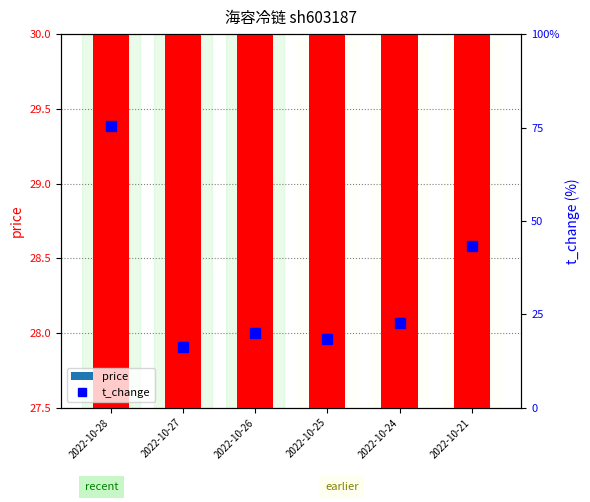

What is the total value across all series at 2022-10-27?

29.3